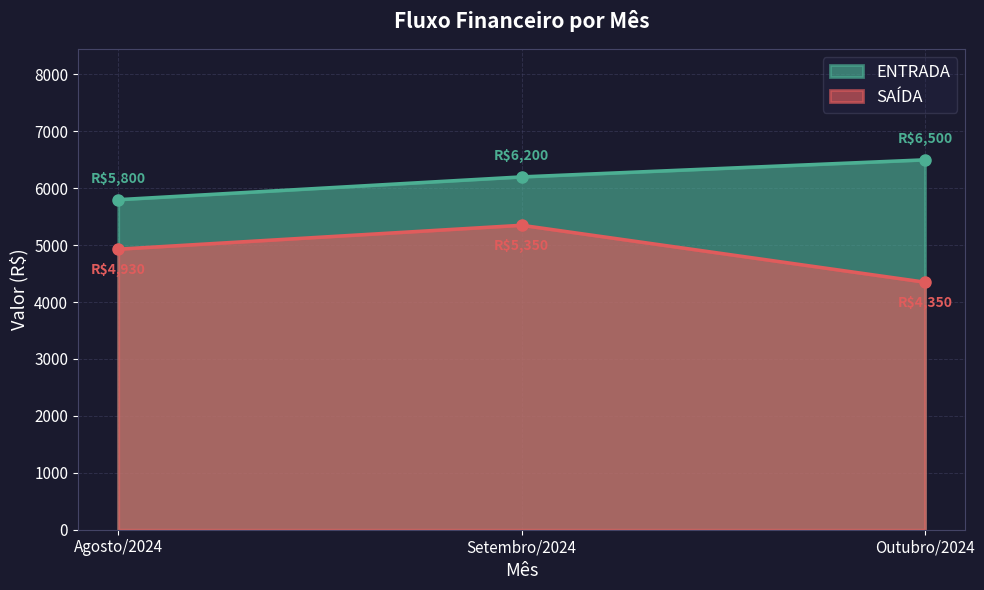

Reading left to right, list all the values displayed in this chart.

ENTRADA: 5800	6200	6500
SAÍDA: 4930	5350	4350